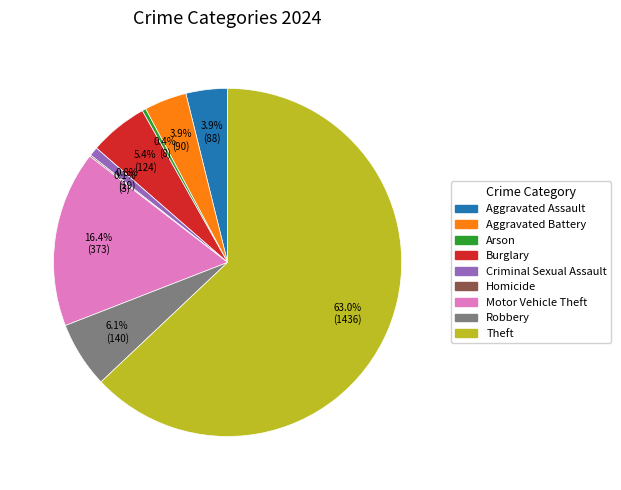

True or false: Aggravated Battery accounts for 4% of the total.

True